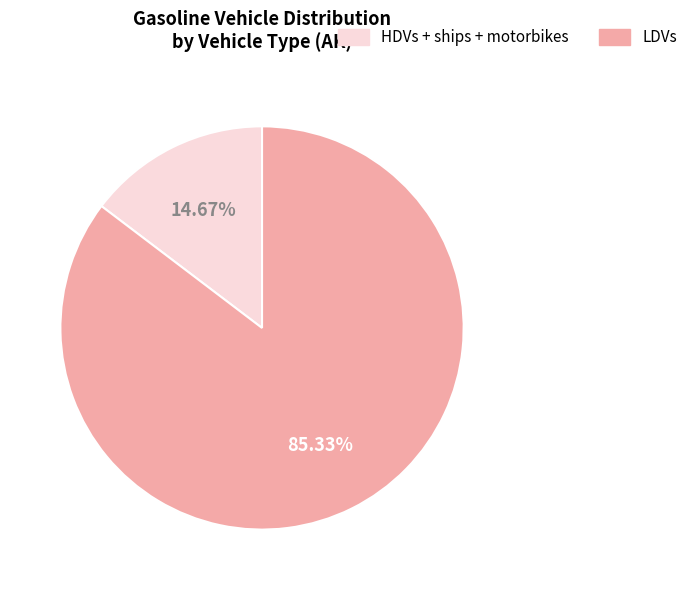

To the nearest percent, what is the difference between the largest and smallest slice percentages?

71%